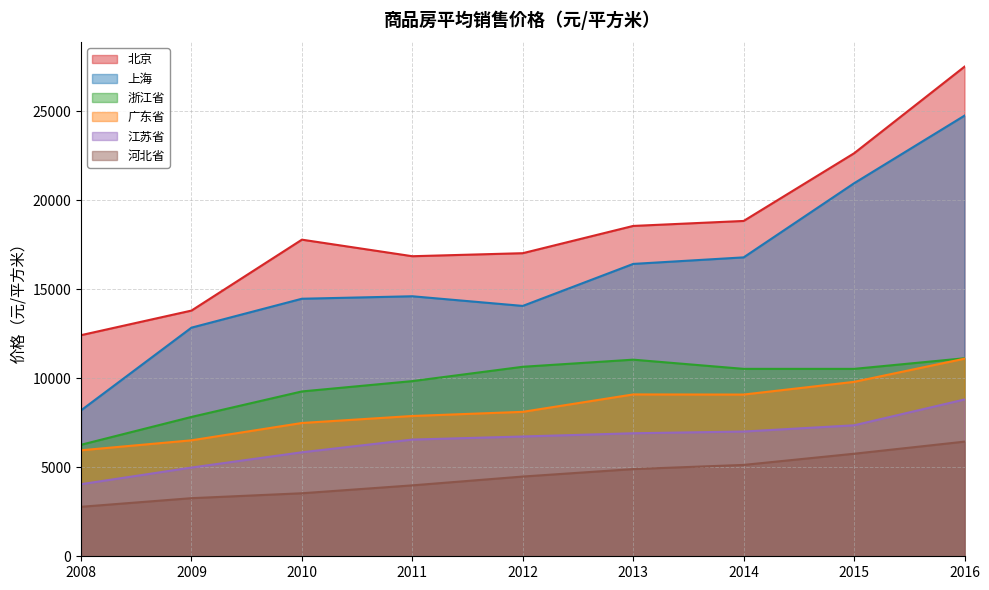

Where does the 广东省 series first go above 8112?

2013